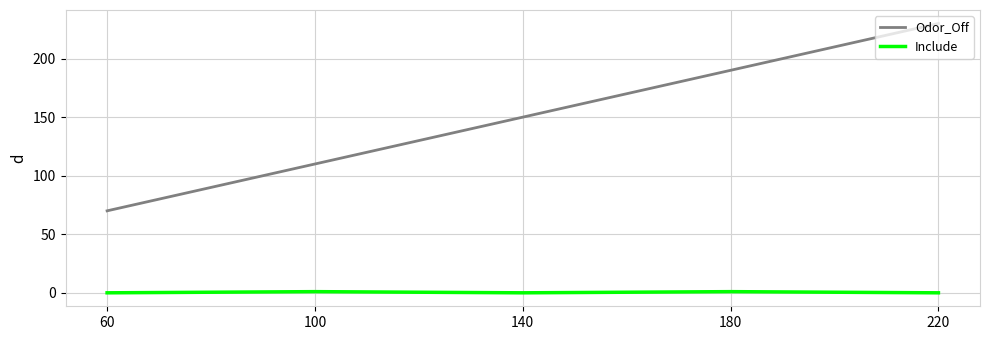

True or false: Include has a value of 0 at 60.

True